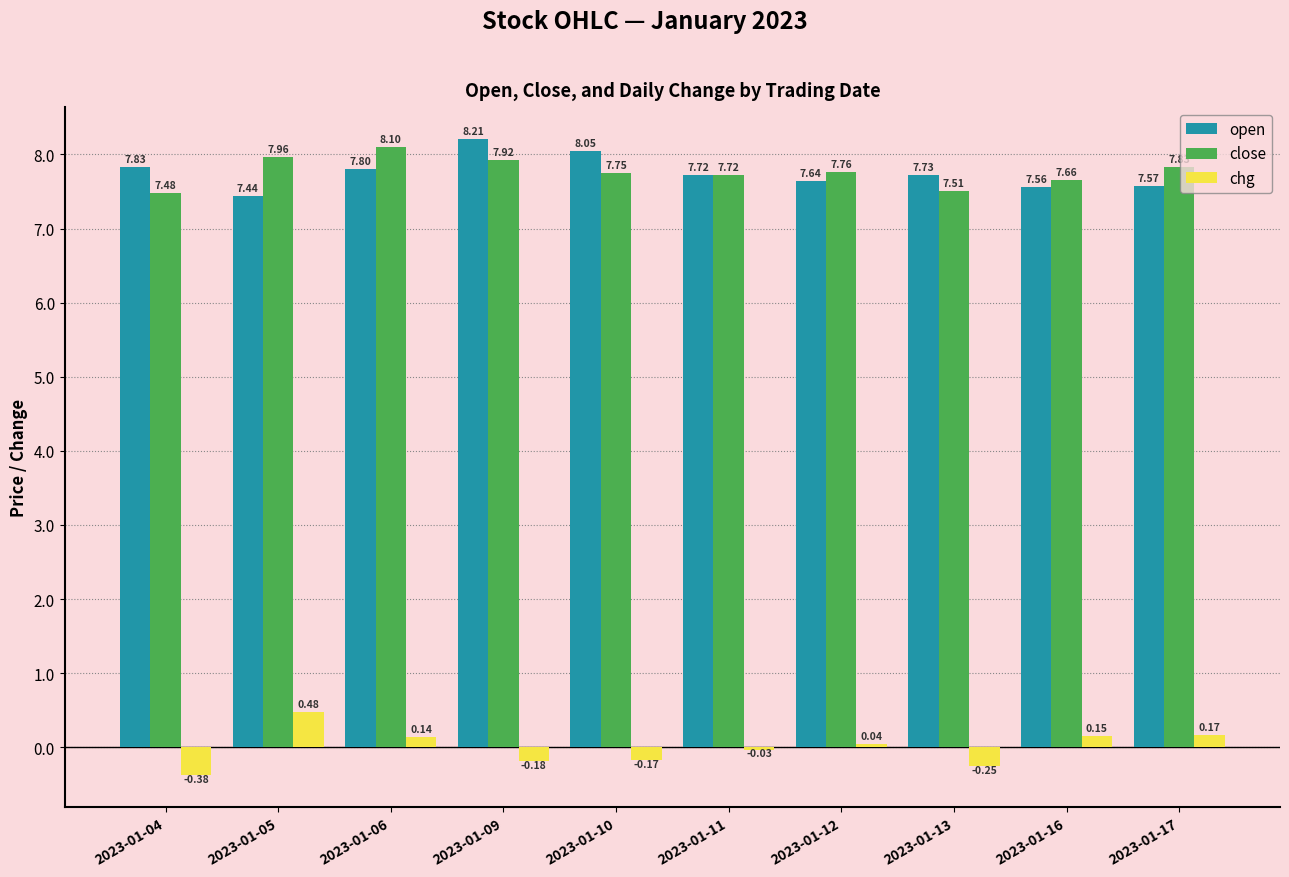

True or false: open has a value of 2.4 at 2023-01-06.

False